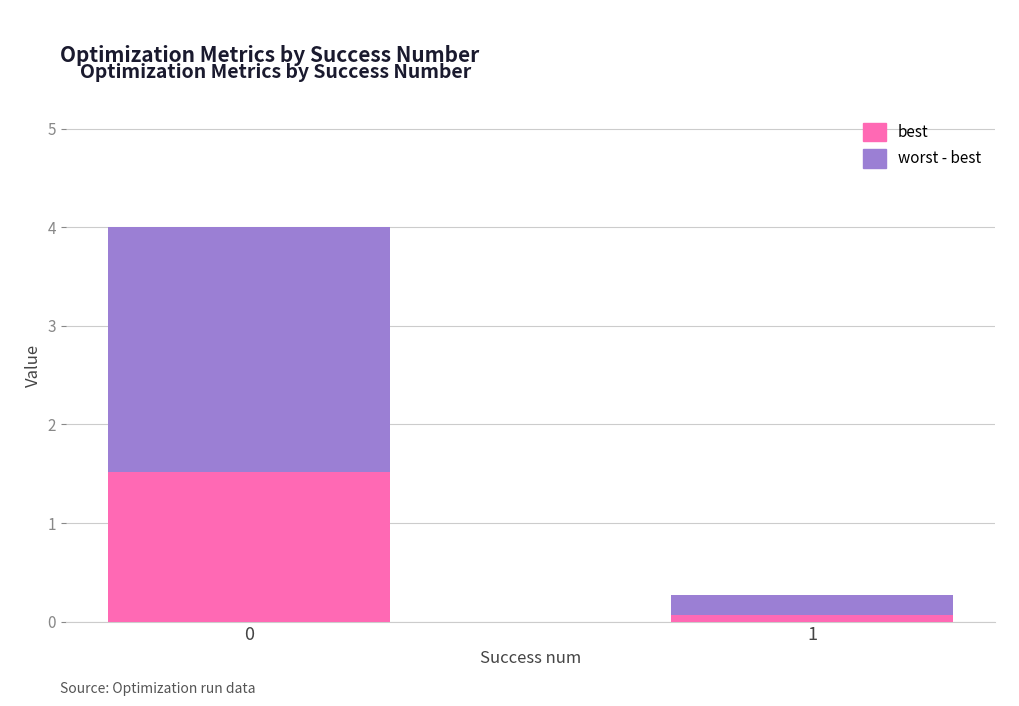

Where is best nearest to the value 0?

1